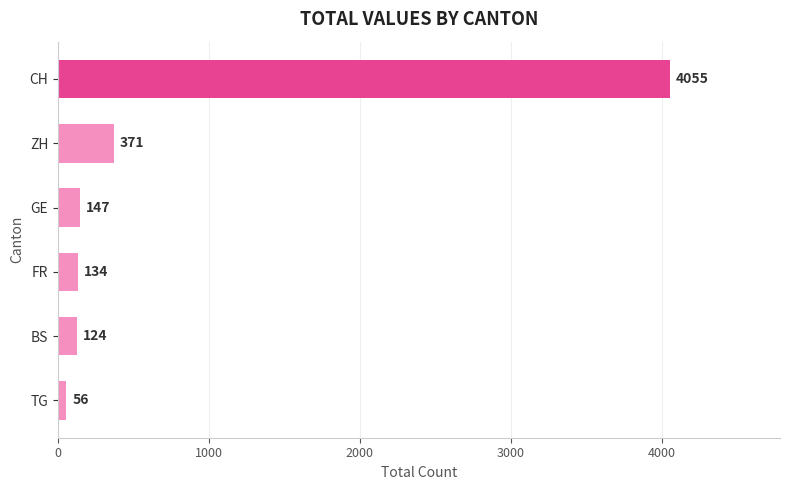

What is the sum of the values at GE and FR?

281